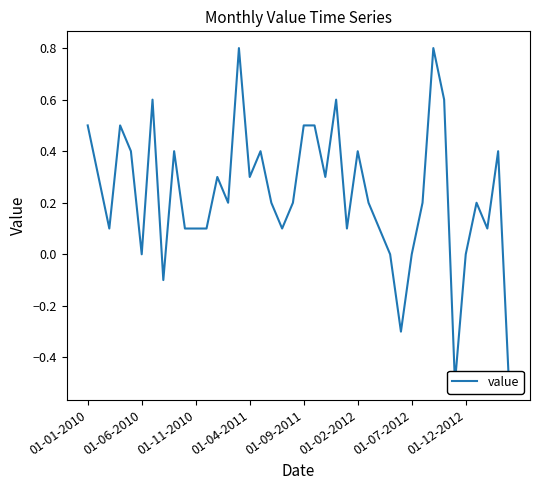

Rank the categories by value from lowest to highest.

34, 39, 29, 01-12-2012, 01-02-2012, 28, 30, 35, 01-11-2010, 9, 10, 11, 18, 24, 27, 37, 13, 17, 19, 26, 31, 36, 01-06-2010, 12, 15, 22, 01-09-2011, 8, 16, 25, 38, 01-01-2010, 01-04-2011, 20, 21, 01-07-2012, 23, 33, 14, 32